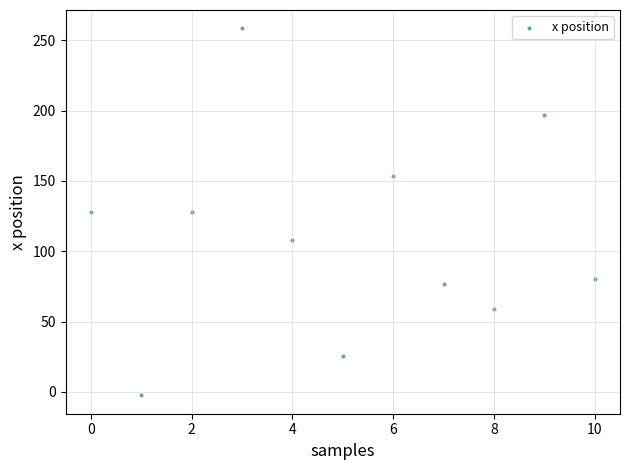

What is the average Y value?

110.2